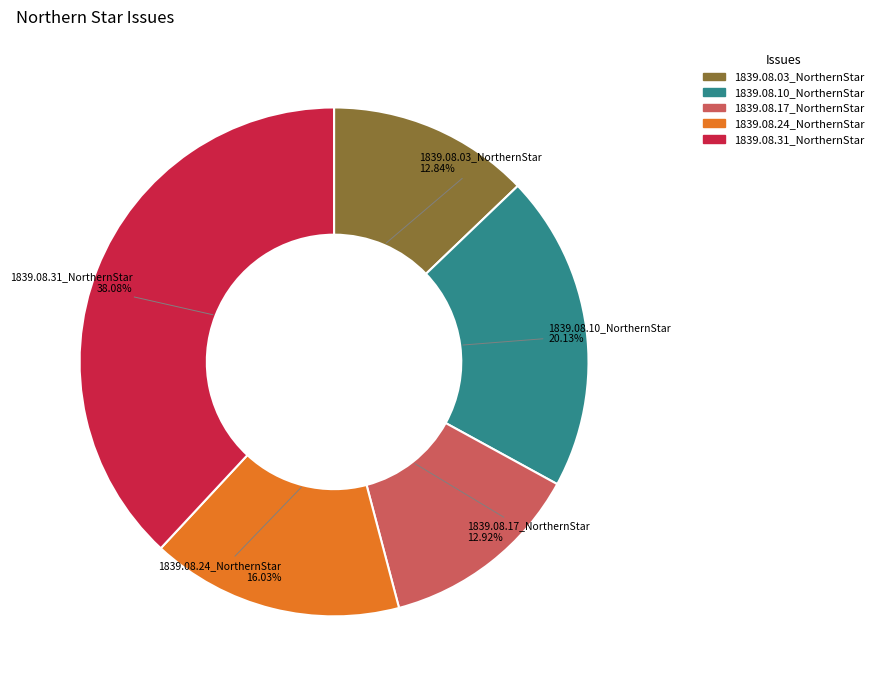

The 1839.08.17_NorthernStar slice represents 13% of the pie. True or false?

True